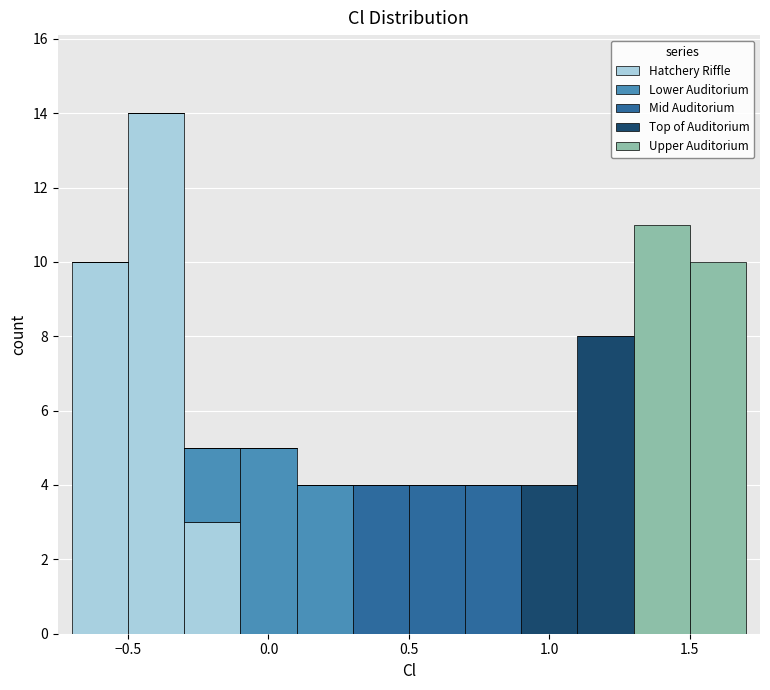

Which range on the x-axis has the tallest stacked bar (by total height)?

-0.5 to -0.3